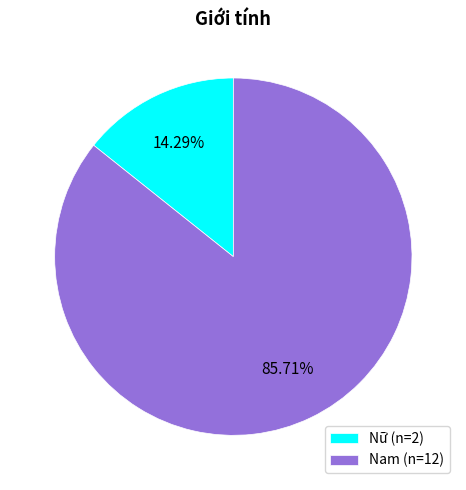

The Nam slice represents 86% of the pie. True or false?

True